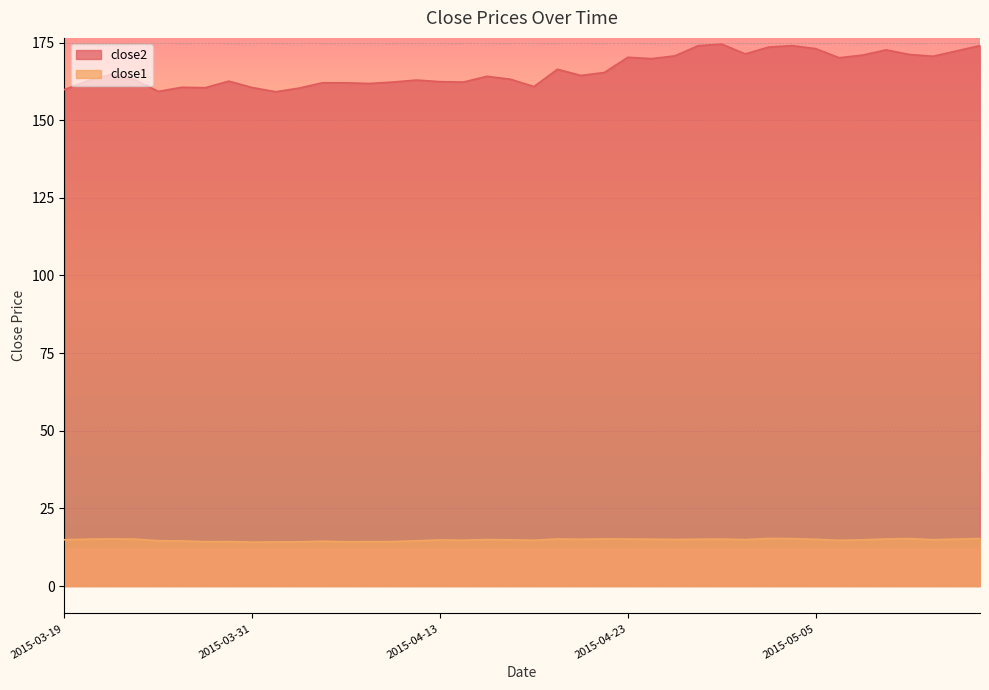

At which category does close2 reach its first local valley?

2015-03-25